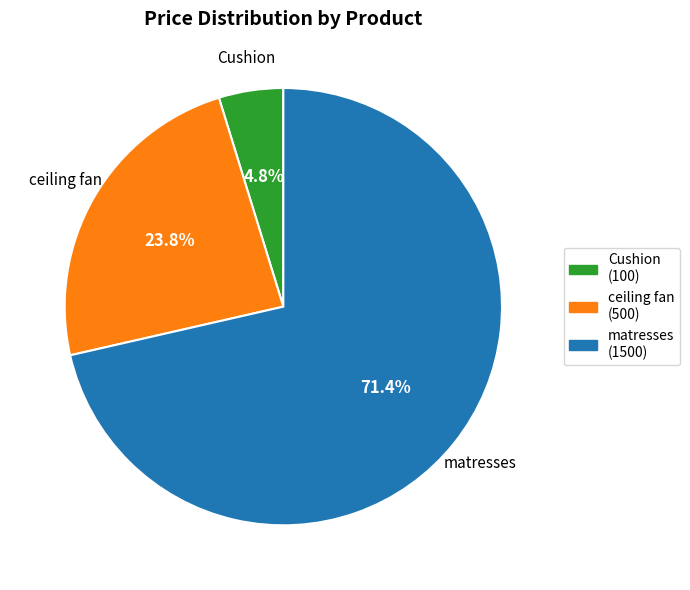

Count the number of slices in the pie.

3